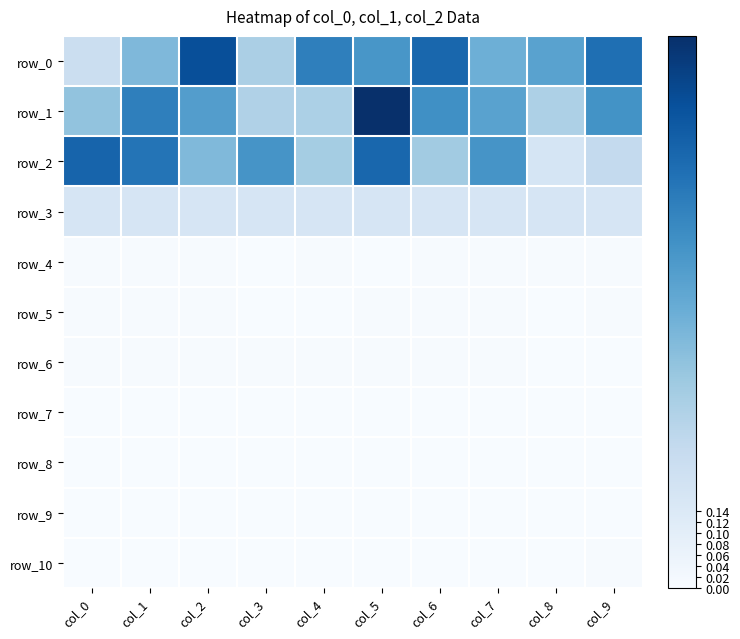

At col_2, list the series in order from smallest to largest.

row_8, row_9, row_7, row_10, row_6, row_5, row_4, row_3, row_2, row_1, row_0